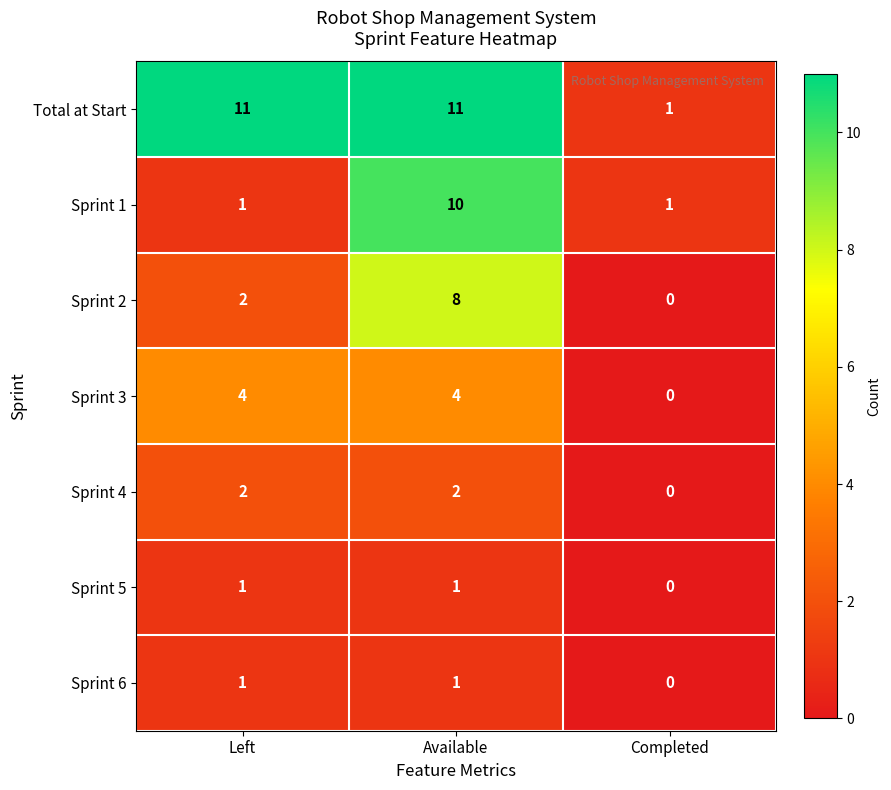

The Sprint 3 series shows 3 at Available. True or false?

False